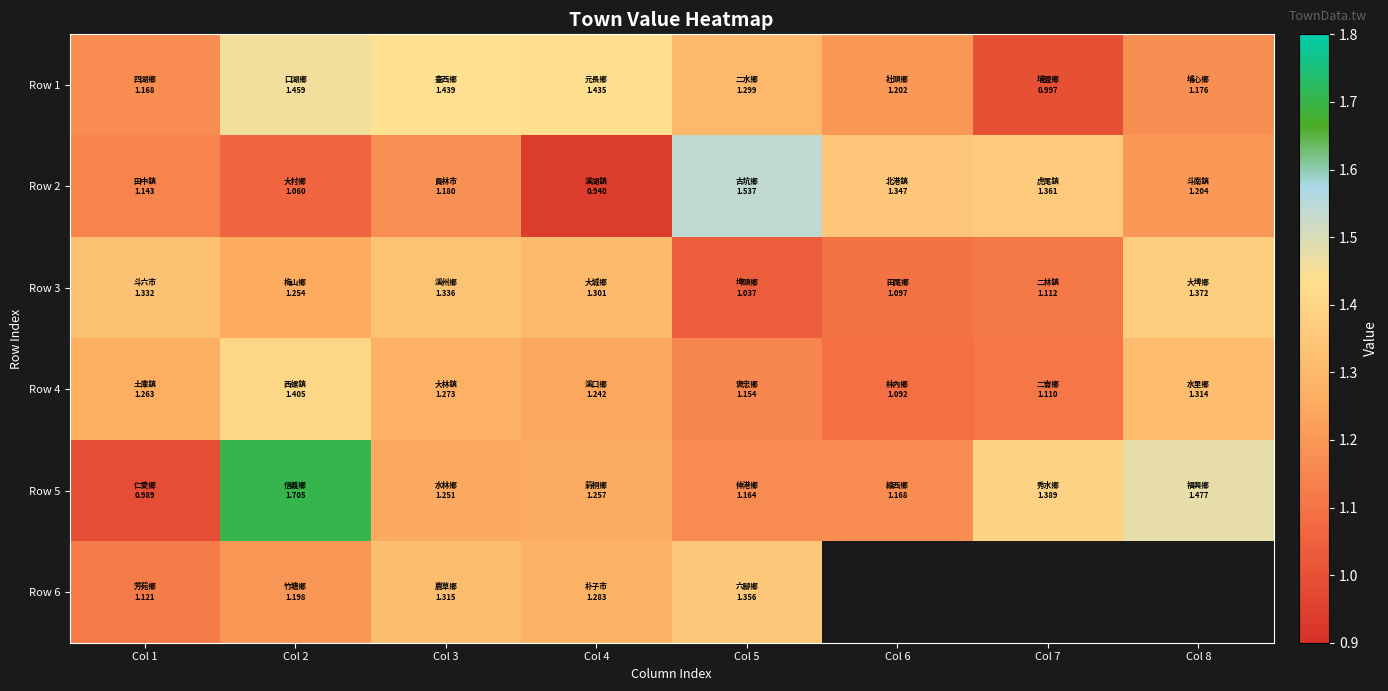

At which category is the sum across all series the highest?

Col 2